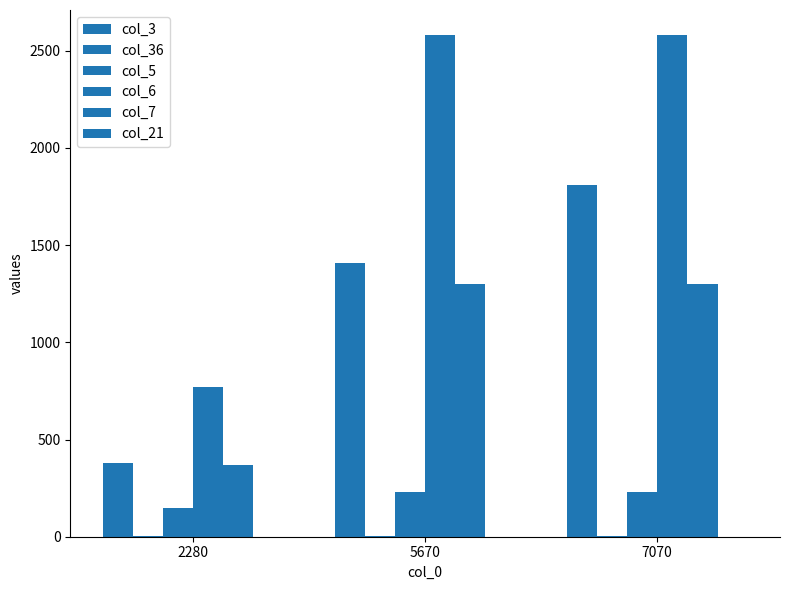

How many data points does each series have?

3